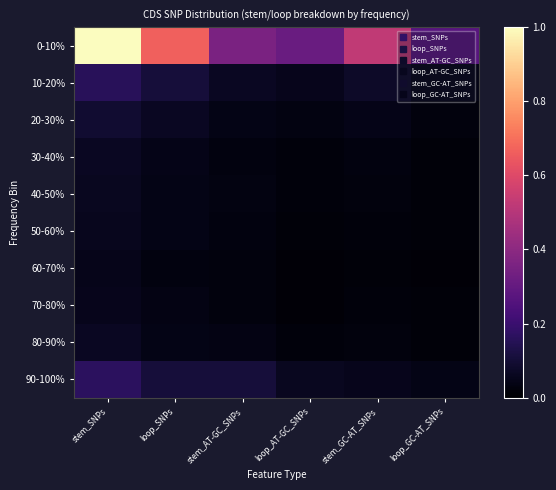

Reading left to right, what are all the values shown in this chart?

0-10%: stem_SNPs=1.0	loop_SNPs=0.7	stem_AT-GC_SNPs=0.4	loop_AT-GC_SNPs=0.3	stem_GC-AT_SNPs=0.5	loop_GC-AT_SNPs=0.3
10-20%: stem_SNPs=0.2	loop_SNPs=0.1	stem_AT-GC_SNPs=0.1	loop_AT-GC_SNPs=0.1	stem_GC-AT_SNPs=0.1	loop_GC-AT_SNPs=0.0
20-30%: stem_SNPs=0.1	loop_SNPs=0.1	stem_AT-GC_SNPs=0.0	loop_AT-GC_SNPs=0.0	stem_GC-AT_SNPs=0.0	loop_GC-AT_SNPs=0.0
30-40%: stem_SNPs=0.1	loop_SNPs=0.0	stem_AT-GC_SNPs=0.0	loop_AT-GC_SNPs=0.0	stem_GC-AT_SNPs=0.0	loop_GC-AT_SNPs=0.0
40-50%: stem_SNPs=0.1	loop_SNPs=0.0	stem_AT-GC_SNPs=0.0	loop_AT-GC_SNPs=0.0	stem_GC-AT_SNPs=0.0	loop_GC-AT_SNPs=0.0
50-60%: stem_SNPs=0.1	loop_SNPs=0.0	stem_AT-GC_SNPs=0.0	loop_AT-GC_SNPs=0.0	stem_GC-AT_SNPs=0.0	loop_GC-AT_SNPs=0.0
60-70%: stem_SNPs=0.0	loop_SNPs=0.0	stem_AT-GC_SNPs=0.0	loop_AT-GC_SNPs=0.0	stem_GC-AT_SNPs=0.0	loop_GC-AT_SNPs=0.0
70-80%: stem_SNPs=0.1	loop_SNPs=0.0	stem_AT-GC_SNPs=0.0	loop_AT-GC_SNPs=0.0	stem_GC-AT_SNPs=0.0	loop_GC-AT_SNPs=0.0
80-90%: stem_SNPs=0.1	loop_SNPs=0.0	stem_AT-GC_SNPs=0.0	loop_AT-GC_SNPs=0.0	stem_GC-AT_SNPs=0.0	loop_GC-AT_SNPs=0.0
90-100%: stem_SNPs=0.2	loop_SNPs=0.1	stem_AT-GC_SNPs=0.1	loop_AT-GC_SNPs=0.1	stem_GC-AT_SNPs=0.1	loop_GC-AT_SNPs=0.0